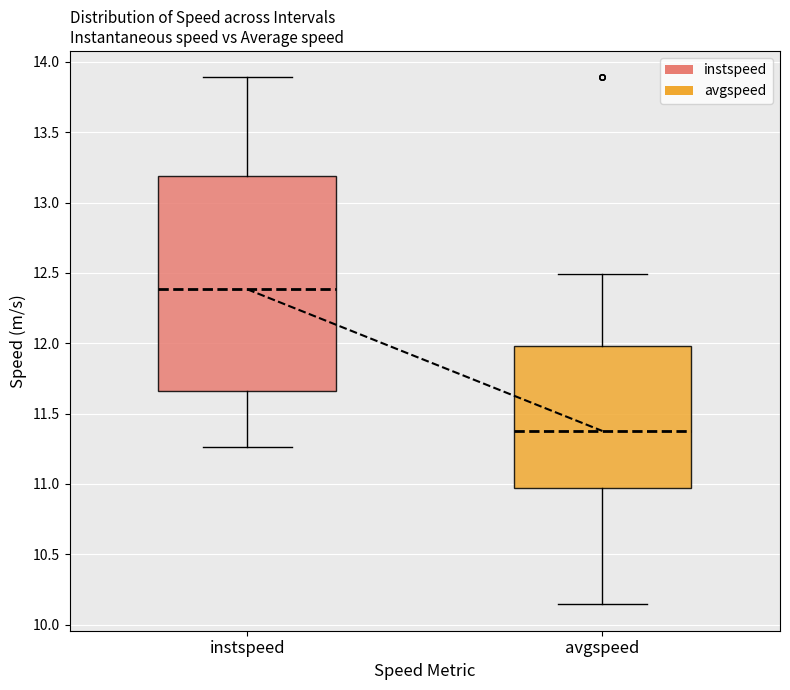

Which box's median line is the lowest?

avgspeed